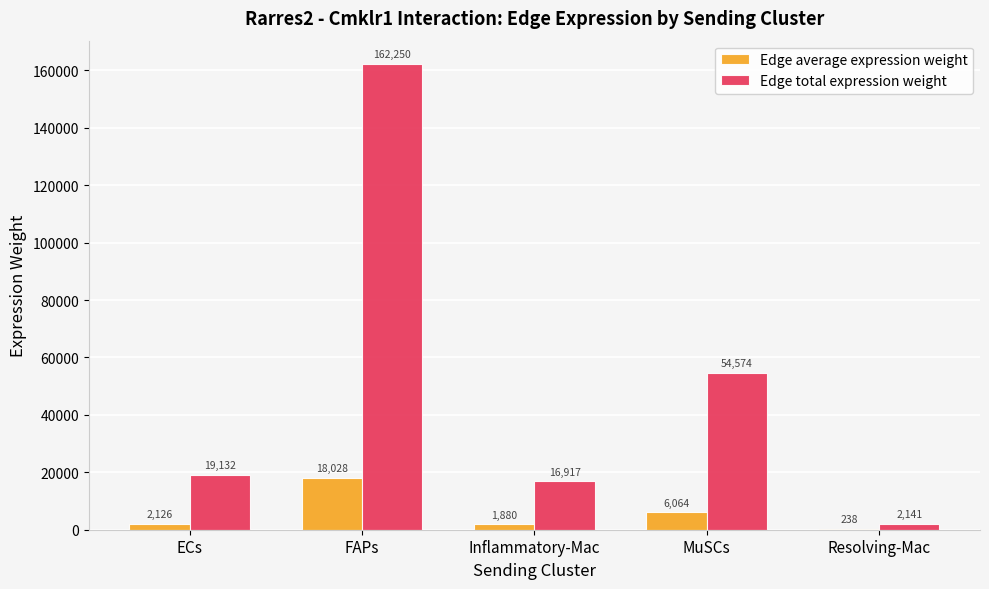

Read the Edge total expression weight value at ECs.

19131.6